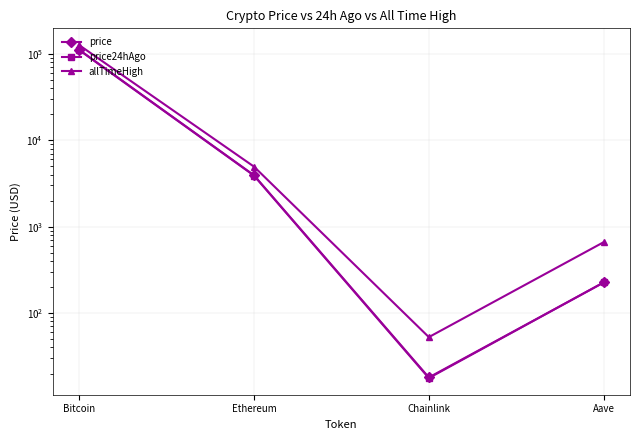

Is the value of allTimeHigh at Aave greater than the value of price at Chainlink?

Yes